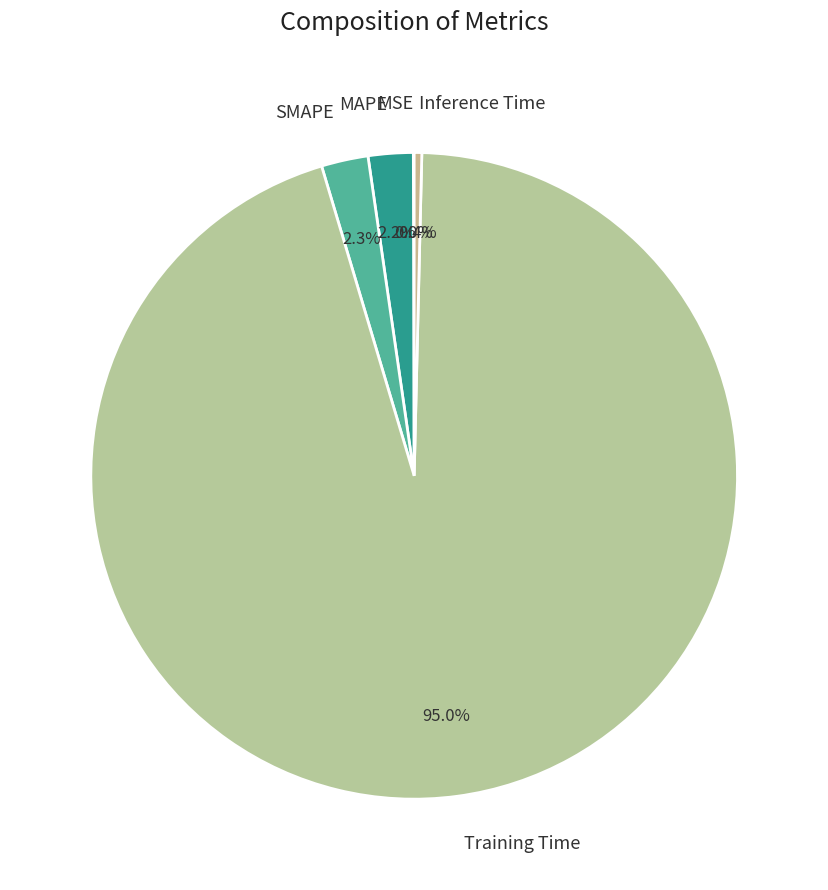

What percentage is NOT represented by MAPE?

97.8%